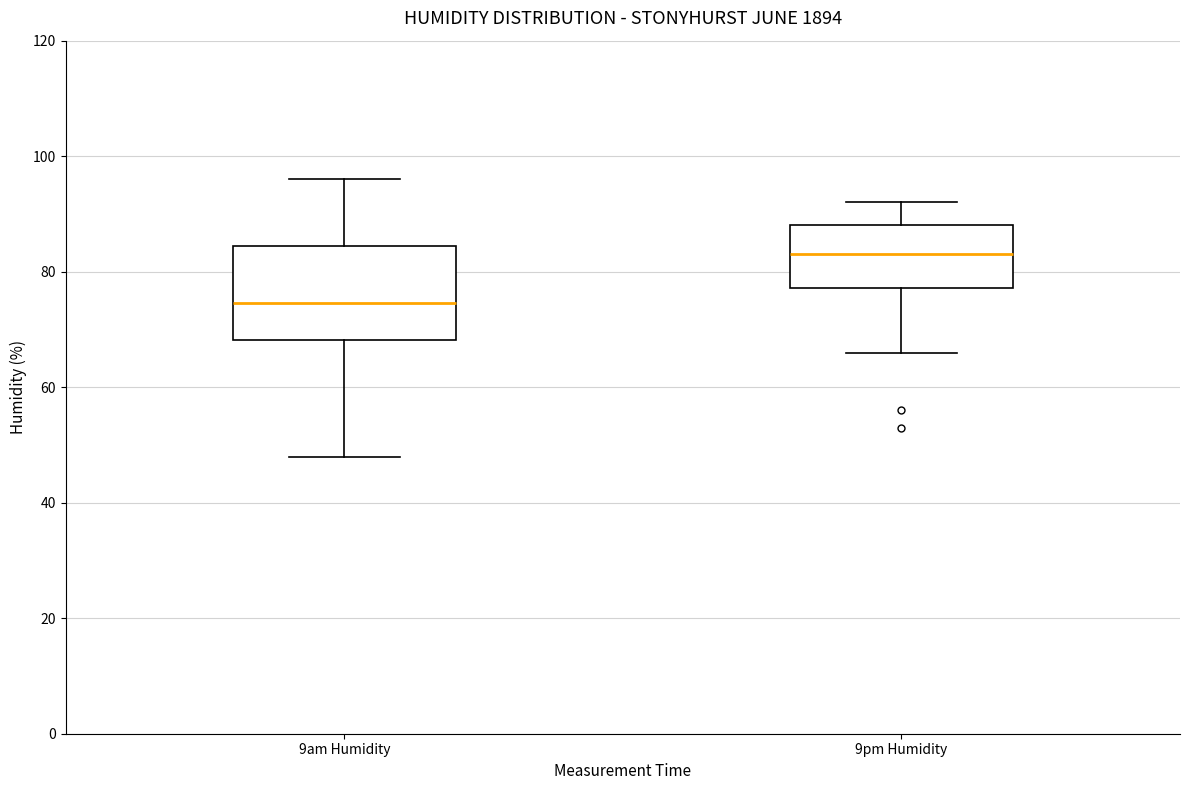

Which box's median line is the highest?

9pm Humidity